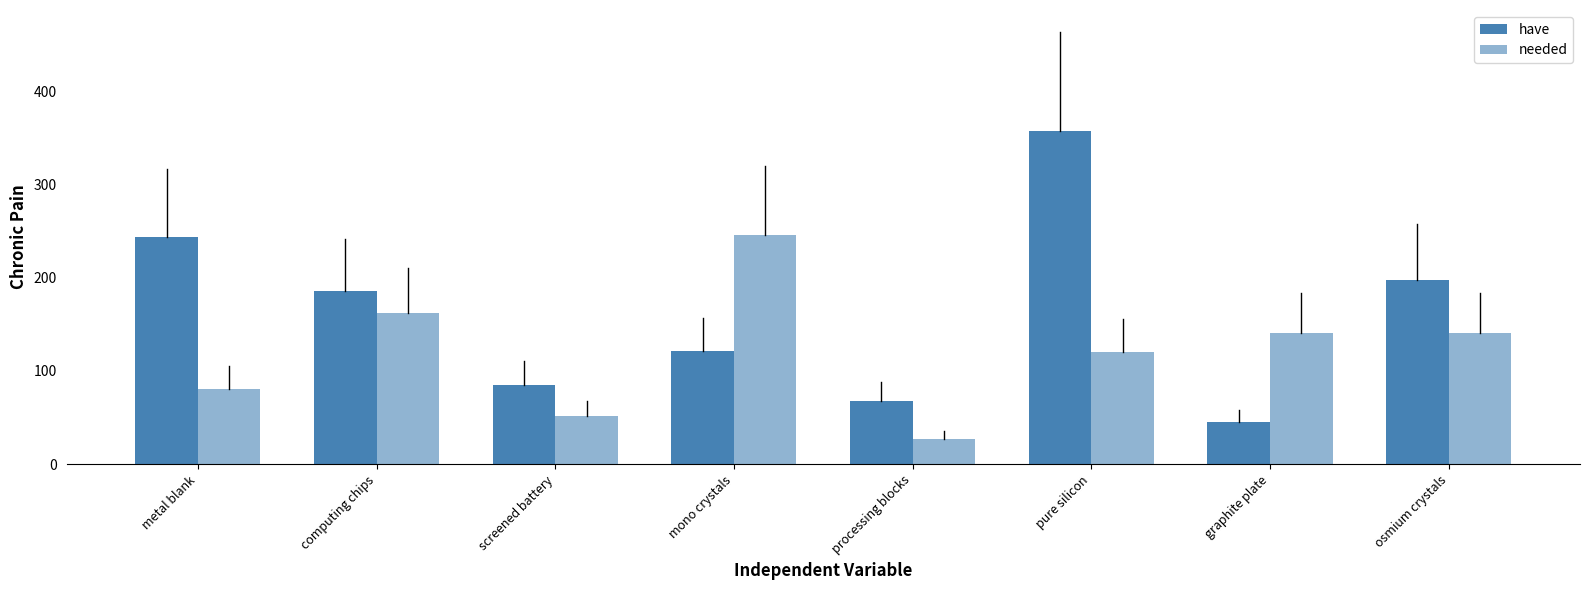

What is the label of the 4th bar from the left?

mono crystals